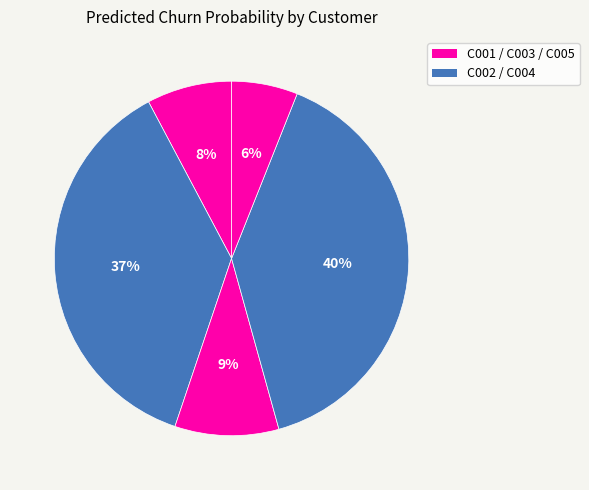

How many segments does this pie chart have?

5